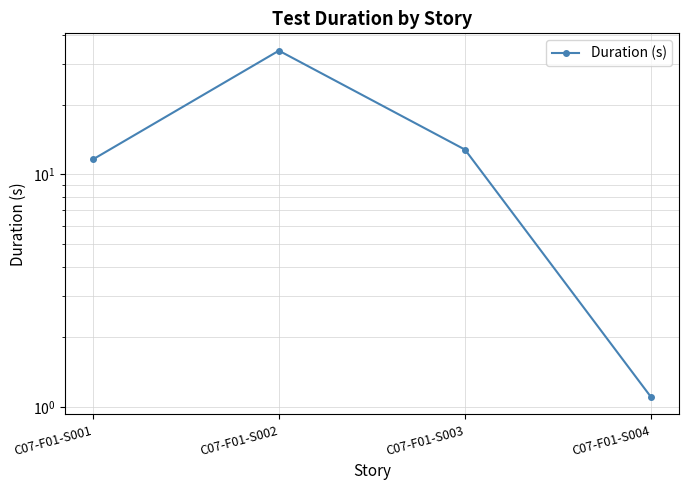

How many categories are shown in the chart?

4